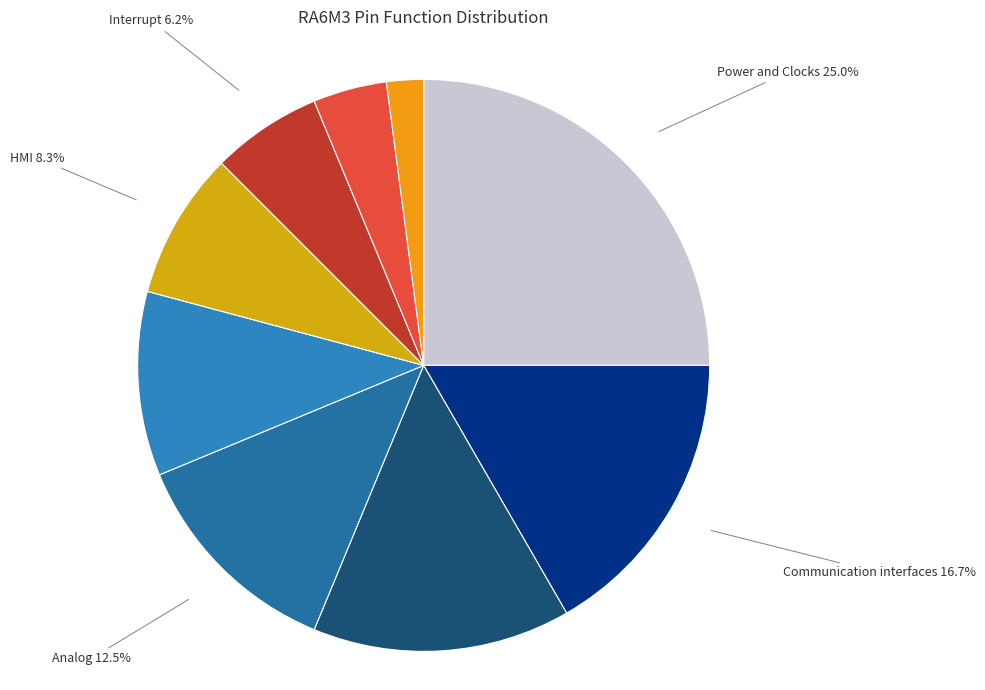

Does any single category account for the majority?

No